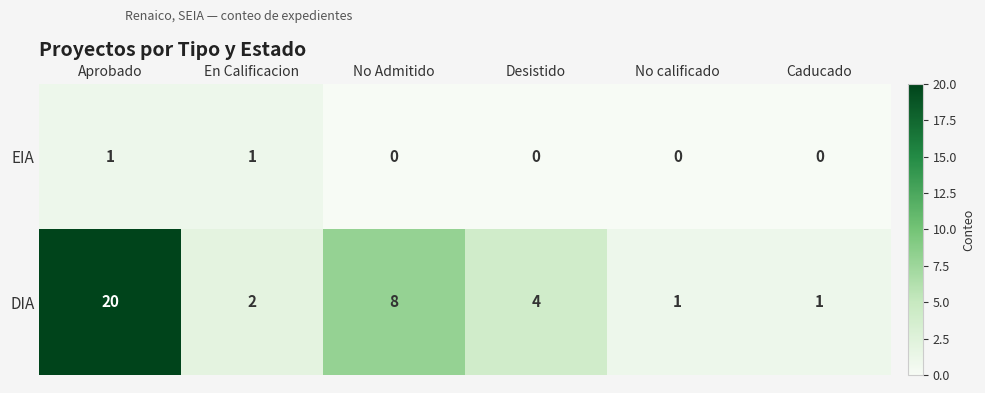

Rank the series at Aprobado from highest to lowest value.

DIA, EIA